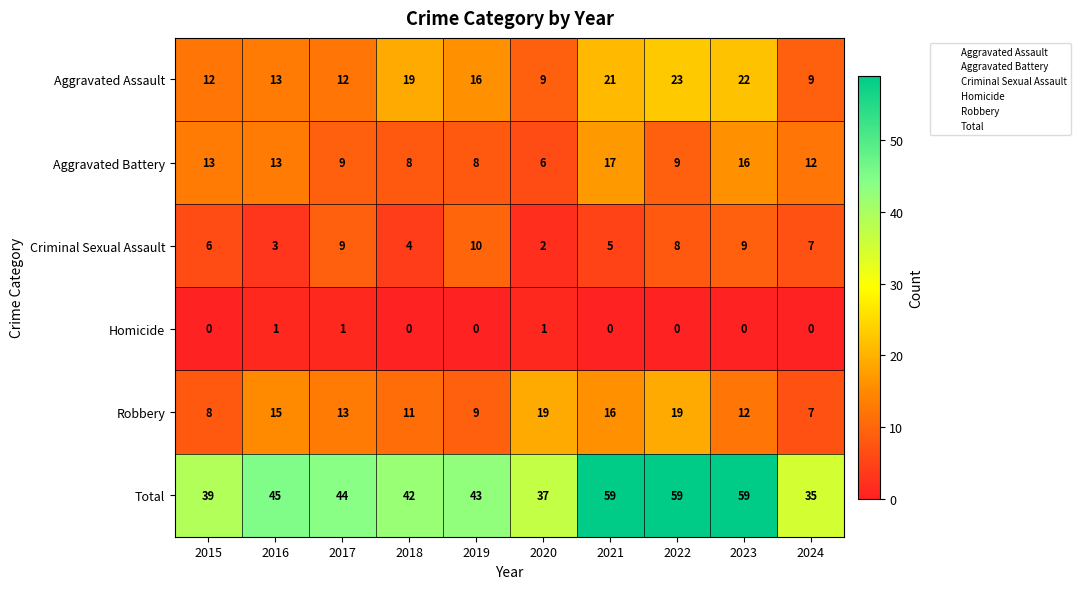

What is the total value across all series at 2019?

86